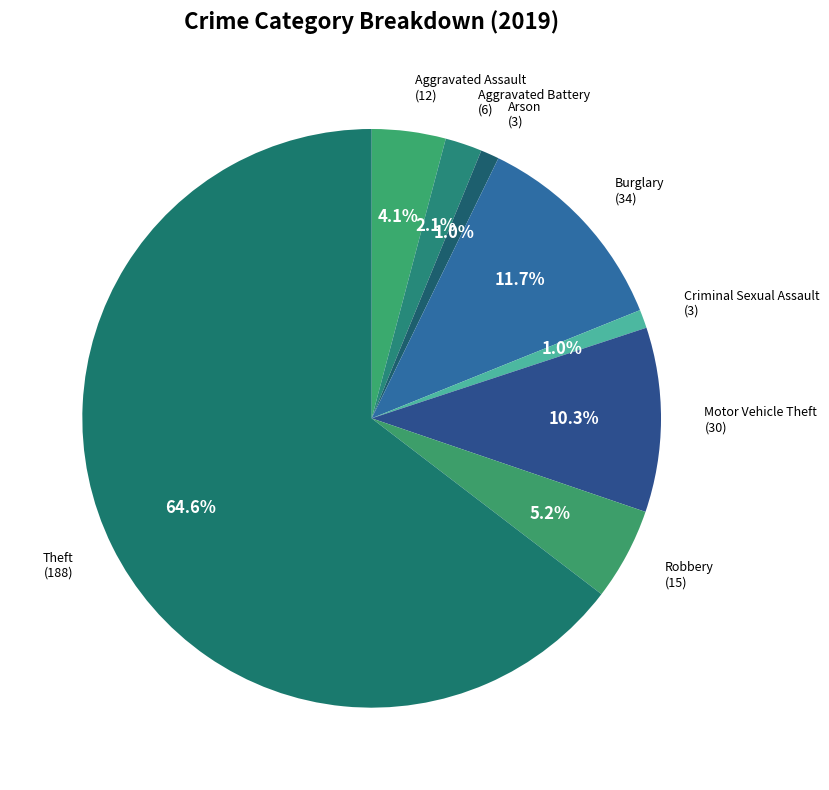

How many segments does this pie chart have?

8